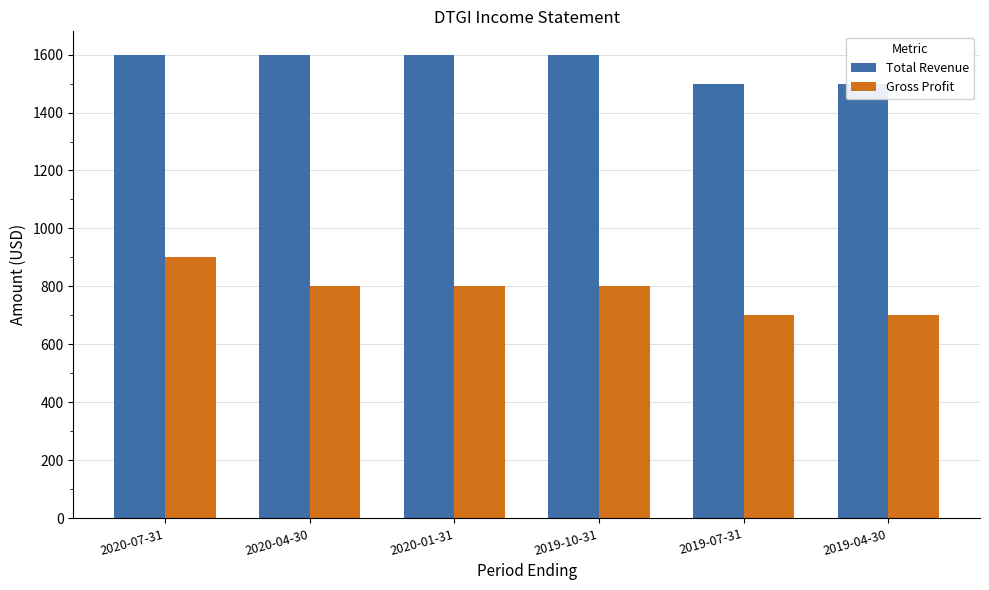

Rank the series by their average value, from highest to lowest.

Total Revenue, Gross Profit